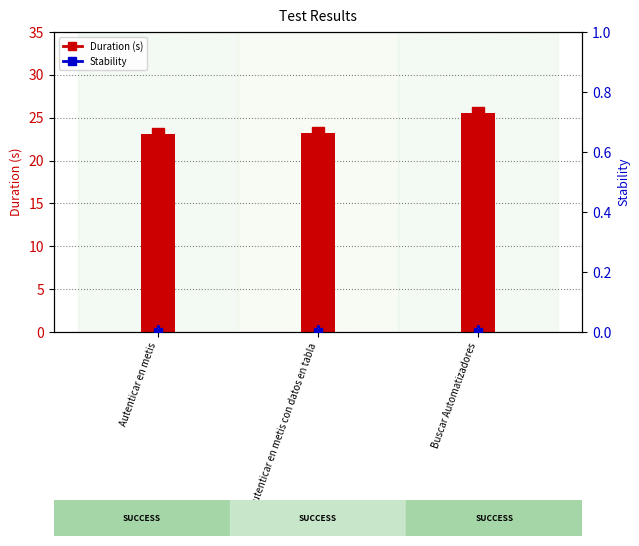

What is the sum of the values at Autenticar en metis con datos en tabla and Buscar Automatizadores?

48.7